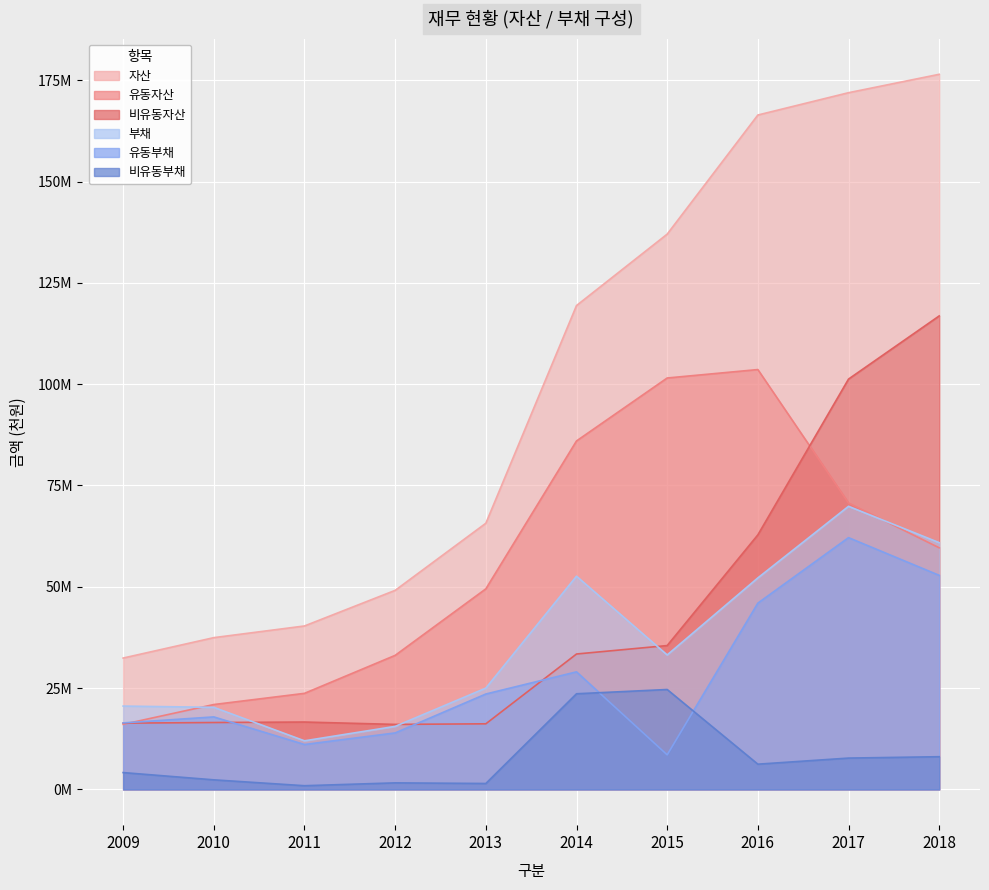

The value of 비유동자산 at 2013 is 16188597. True or false?

True